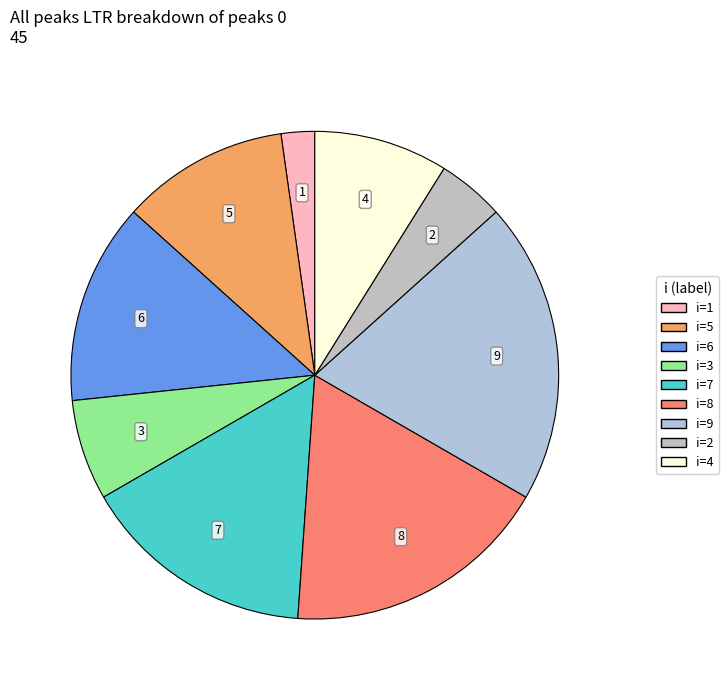

Is there any slice that represents more than half of the pie?

No